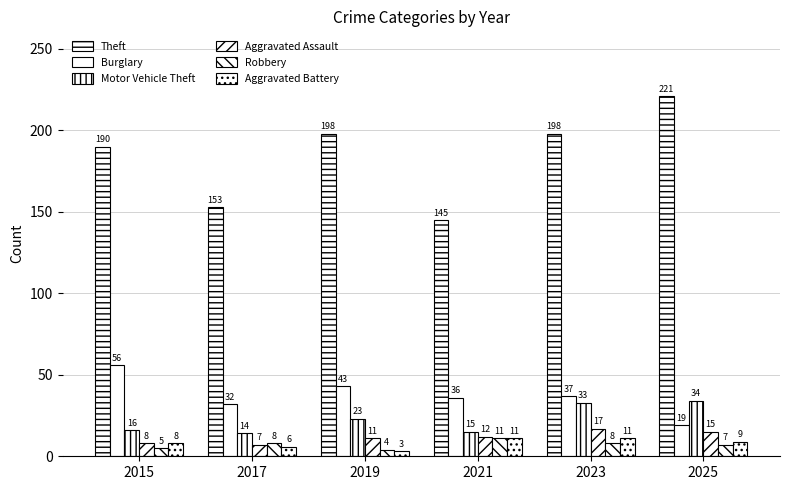

What is the value of the Theft bar at the 2nd from the left?

153